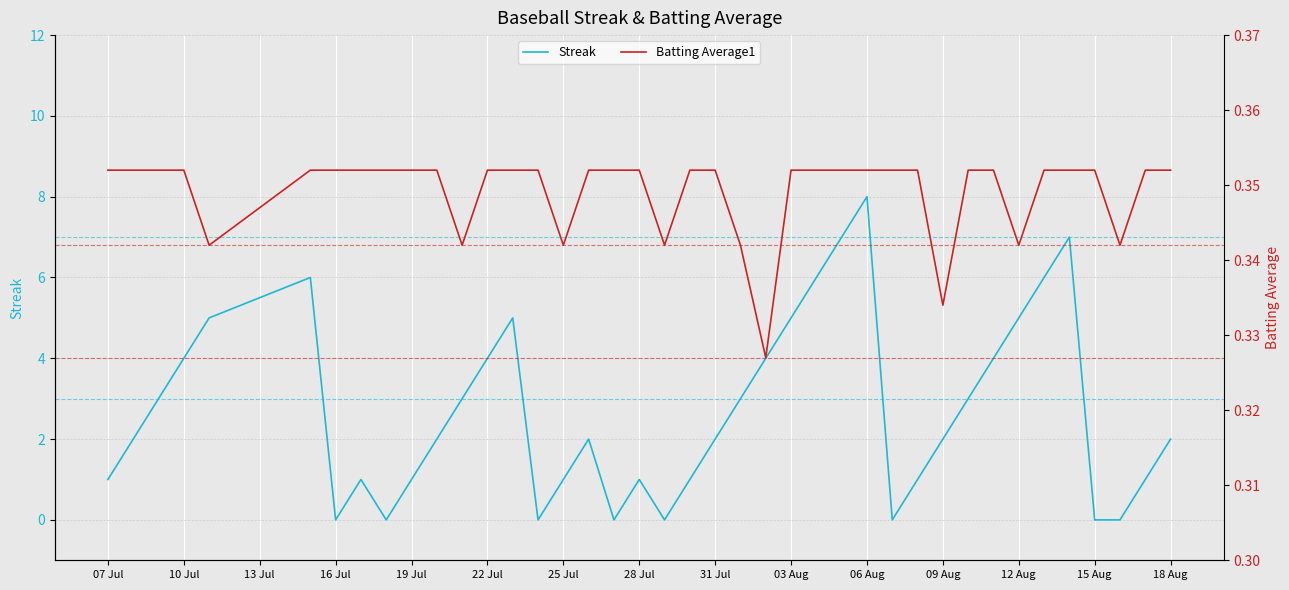

What is the sum of all Streak values?

108